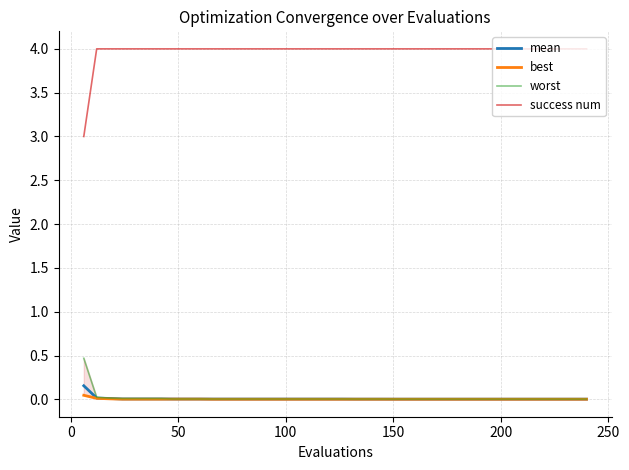

Reading left to right, what are all the values shown in this chart?

mean: 0.2	0.0	0.0	0.0	0.0	0.0	0.0	0.0	0.0	0.0	0.0	0.0	0.0	0.0	0.0	0.0	0.0	0.0	0.0	0.0	0.0	0.0	0.0	0.0	0.0	0.0	0.0	0.0	0.0	0.0	0.0	0.0	0.0	0.0	0.0	0.0	0.0	0.0	0.0	0.0
best: 0.0	0.0	0.0	0.0	0.0	0.0	0.0	0.0	0.0	0.0	0.0	0.0	0.0	0.0	0.0	0.0	0.0	0.0	0.0	0.0	0.0	0.0	0.0	0.0	0.0	0.0	0.0	0.0	0.0	0.0	0.0	0.0	0.0	0.0	0.0	0.0	0.0	0.0	0.0	0.0
worst: 0.5	0.0	0.0	0.0	0.0	0.0	0.0	0.0	0.0	0.0	0.0	0.0	0.0	0.0	0.0	0.0	0.0	0.0	0.0	0.0	0.0	0.0	0.0	0.0	0.0	0.0	0.0	0.0	0.0	0.0	0.0	0.0	0.0	0.0	0.0	0.0	0.0	0.0	0.0	0.0
success num: 3.0	4.0	4.0	4.0	4.0	4.0	4.0	4.0	4.0	4.0	4.0	4.0	4.0	4.0	4.0	4.0	4.0	4.0	4.0	4.0	4.0	4.0	4.0	4.0	4.0	4.0	4.0	4.0	4.0	4.0	4.0	4.0	4.0	4.0	4.0	4.0	4.0	4.0	4.0	4.0